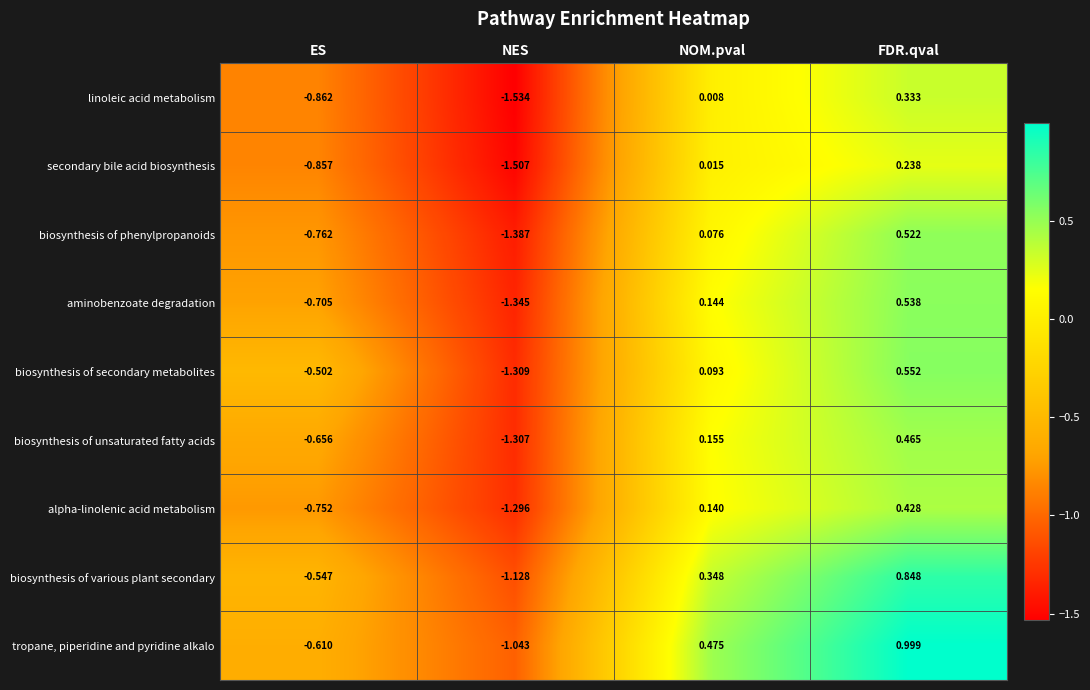

At which label does aminobenzoate degradation first exceed 0?

NOM.pval